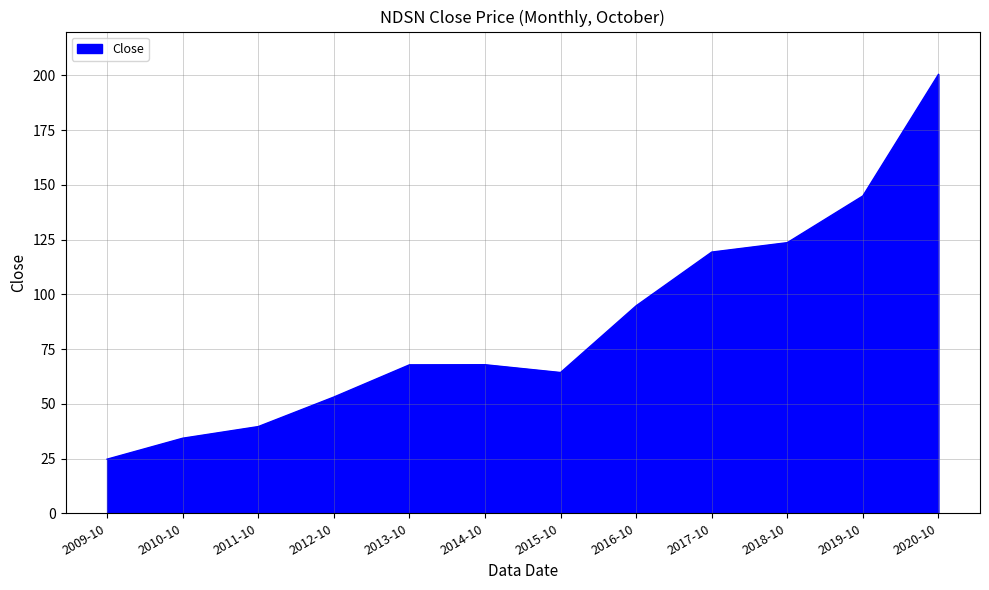

What is the smallest value displayed?

24.7